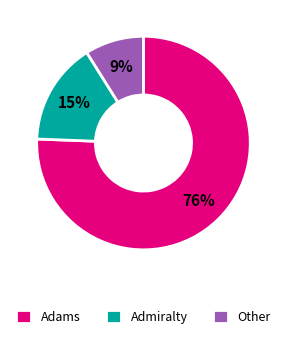

Between Admiralty and Adams, which is larger?

Adams